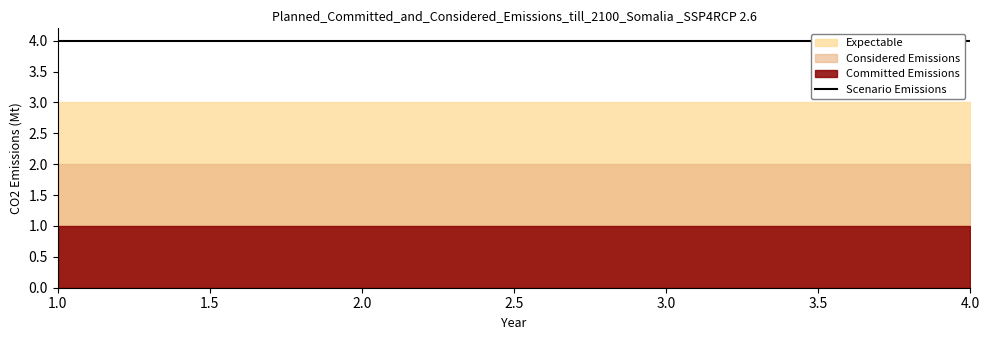

The value of Committed Emissions at 3 is 1. True or false?

True